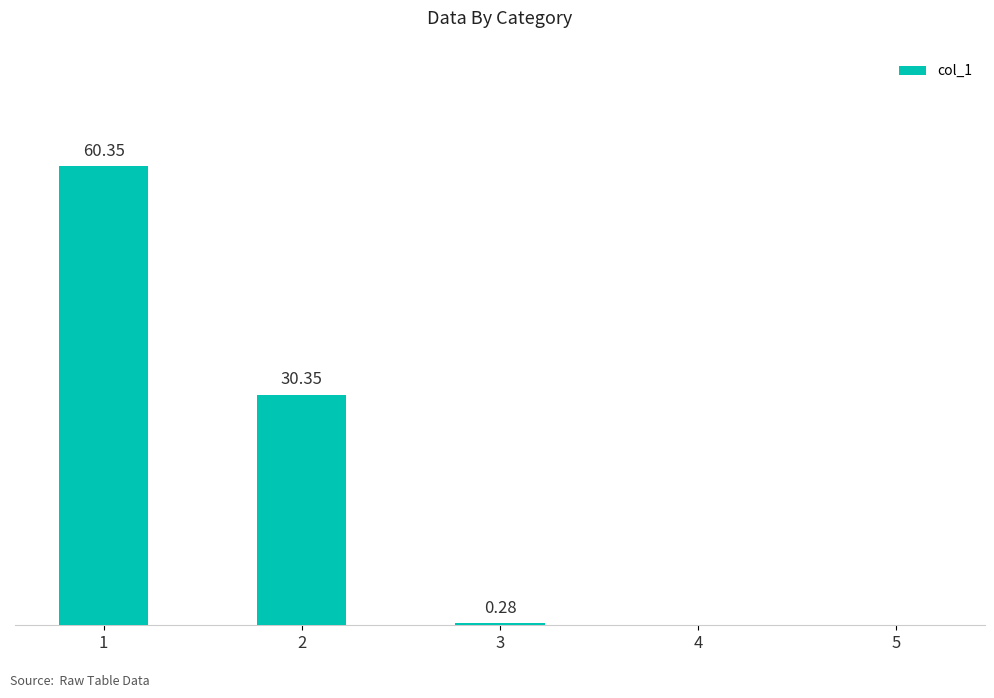

List the labels in order of value, largest first.

1, 2, 3, 4, 5